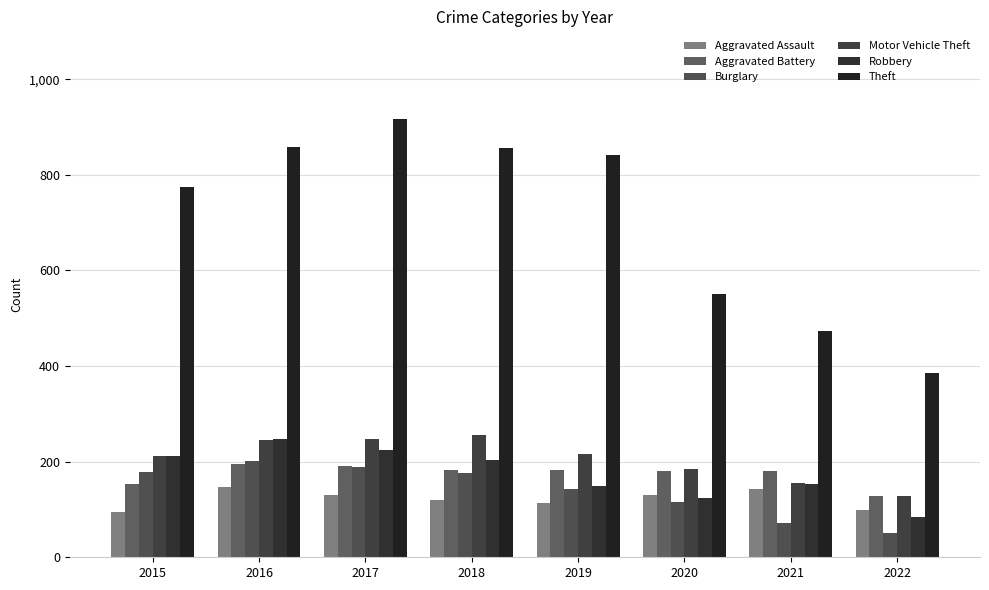

What is the average value of the Motor Vehicle Theft series?

206